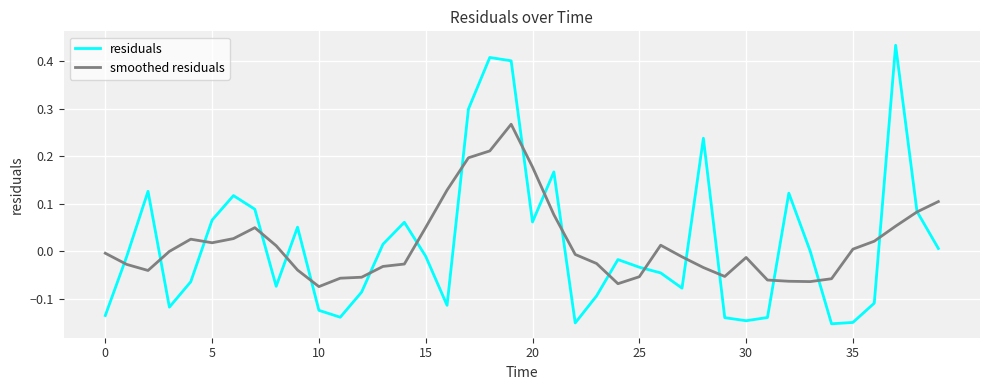

Rank the series by their maximum value, from lowest to highest.

smoothed residuals, residuals